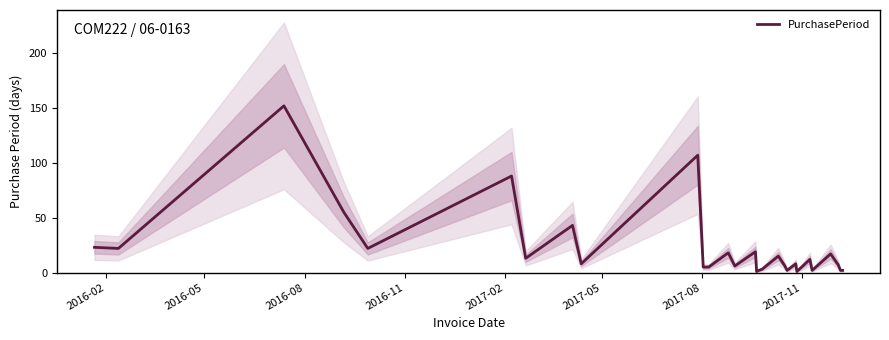

How many values are below 12?

15